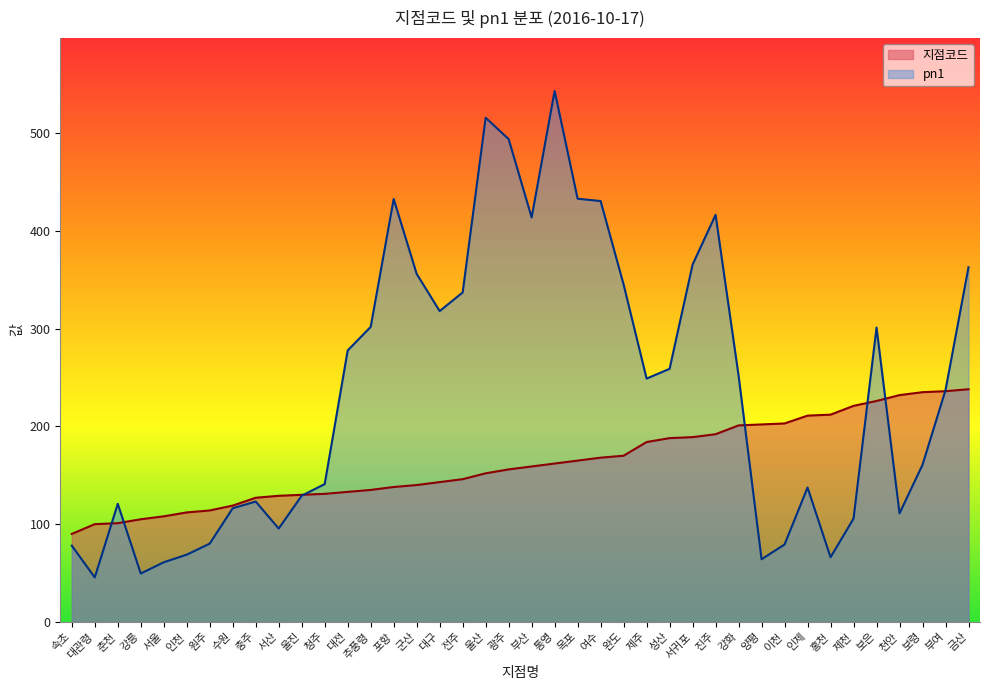

How many data points in 지점코드 are less than 159?

20